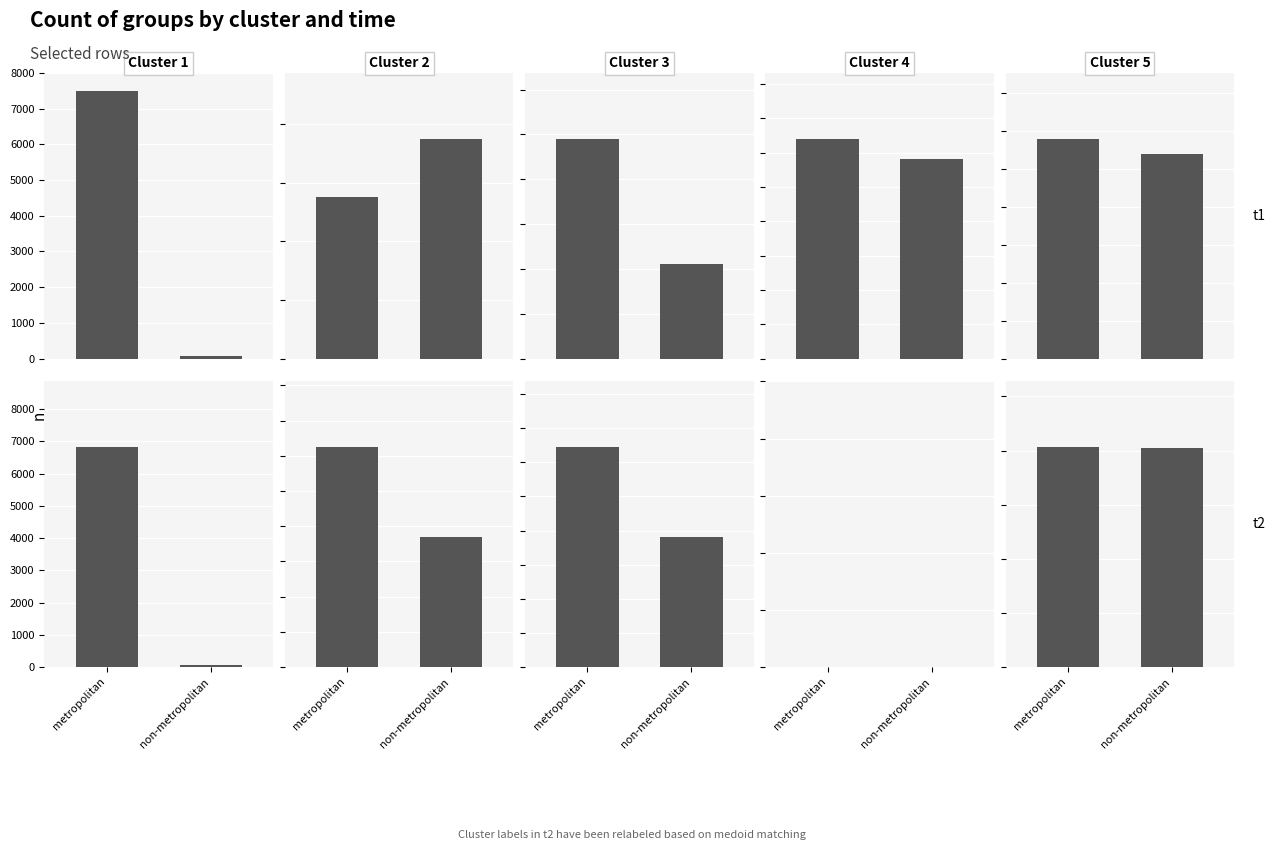

What is the change in value from metropolitan to non-metropolitan?

-6743.1